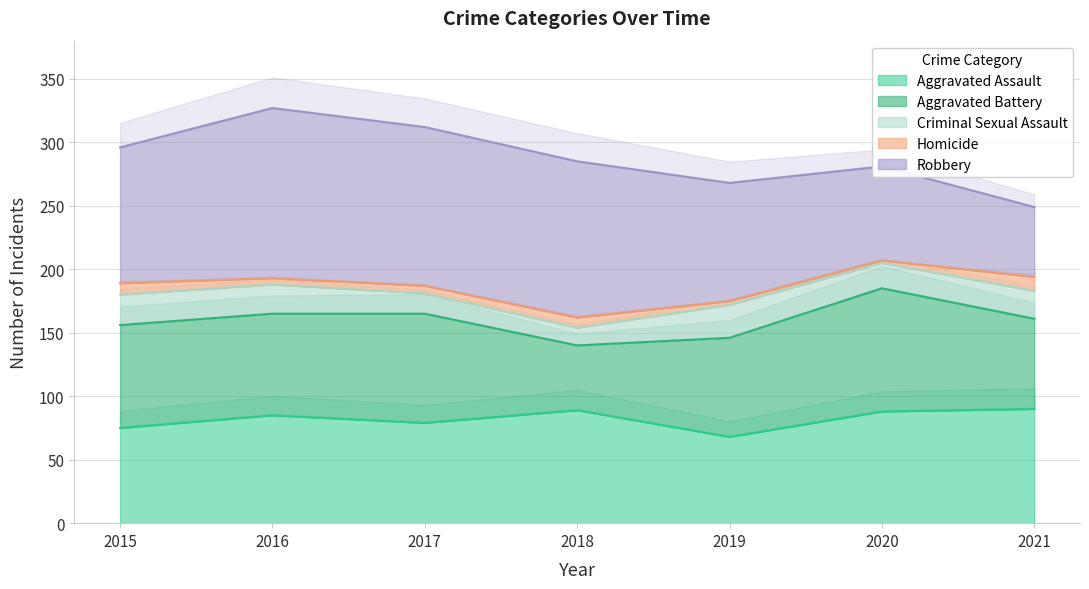

Where does the Homicide series first go above 6?

2015